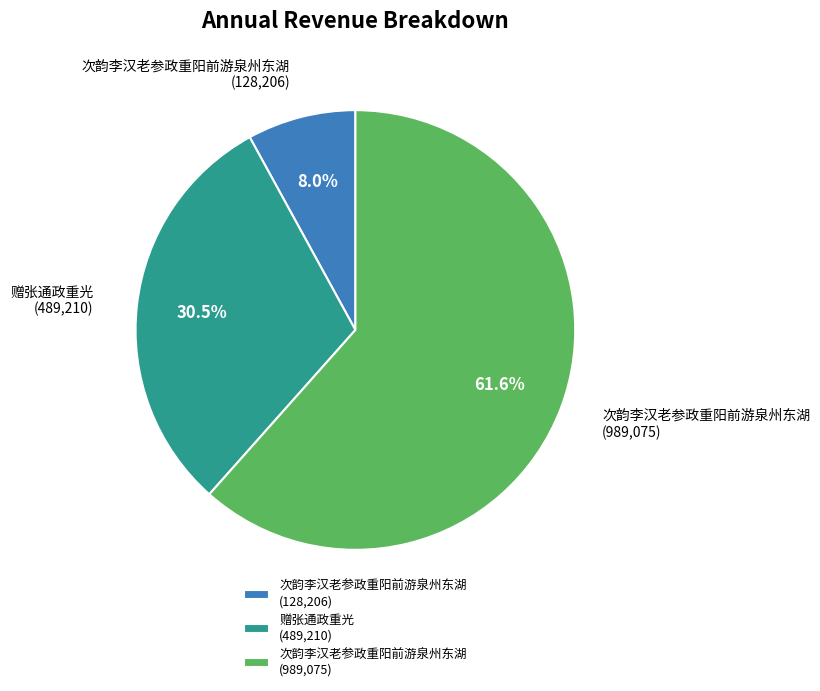

Count the number of slices in the pie.

3